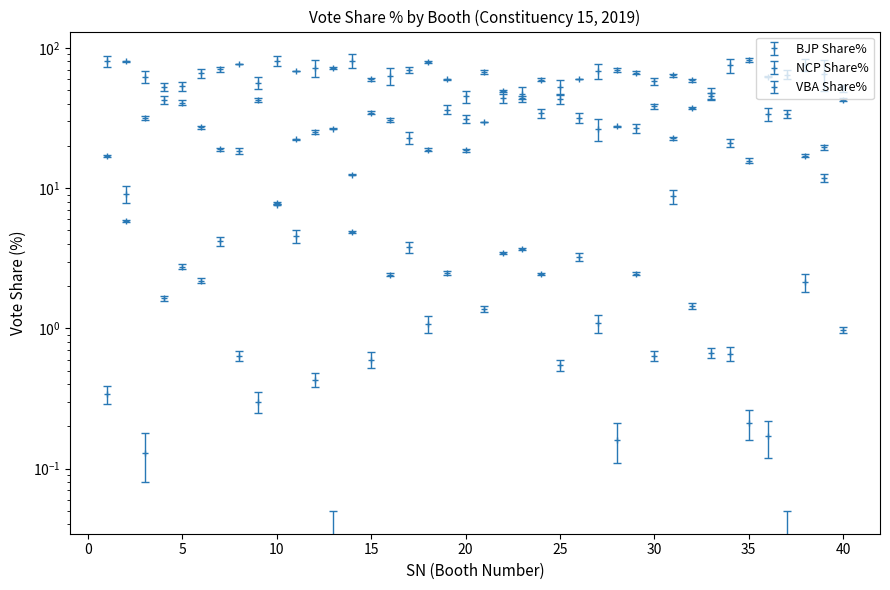

True or false: BJP Share% has more than 0 points higher than both neighbors.

True